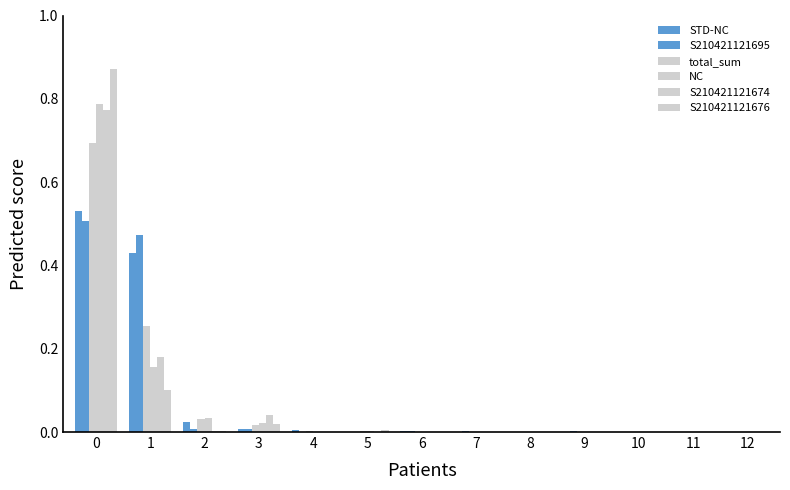

Is the value of S210421121695 at 5 greater than the value of STD-NC at 3?

No